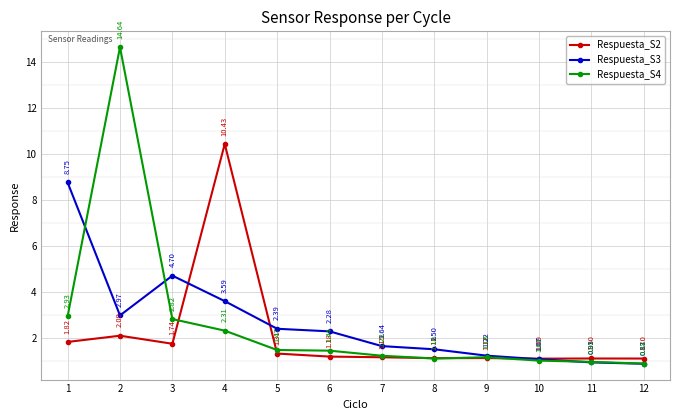

Is the value of Respuesta_S2 at 6 greater than the value of Respuesta_S3 at 3?

No